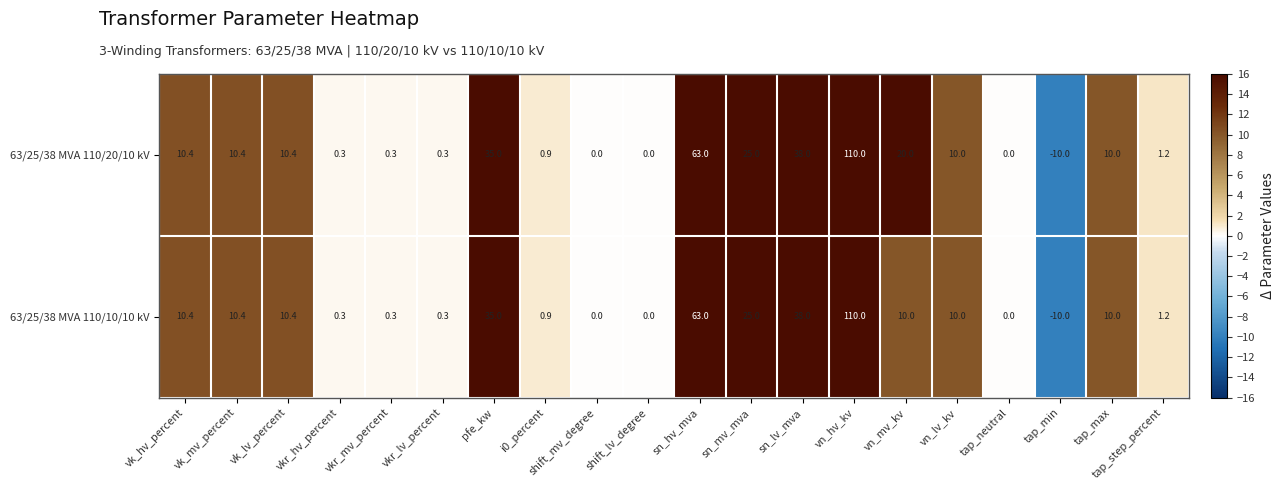

What is the highest value of the 63/25/38 MVA 110/10/10 kV series?

110.0